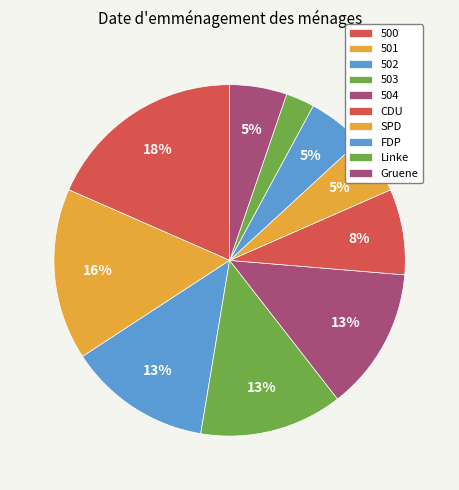

To the nearest percent, what portion does SPD represent?

5%